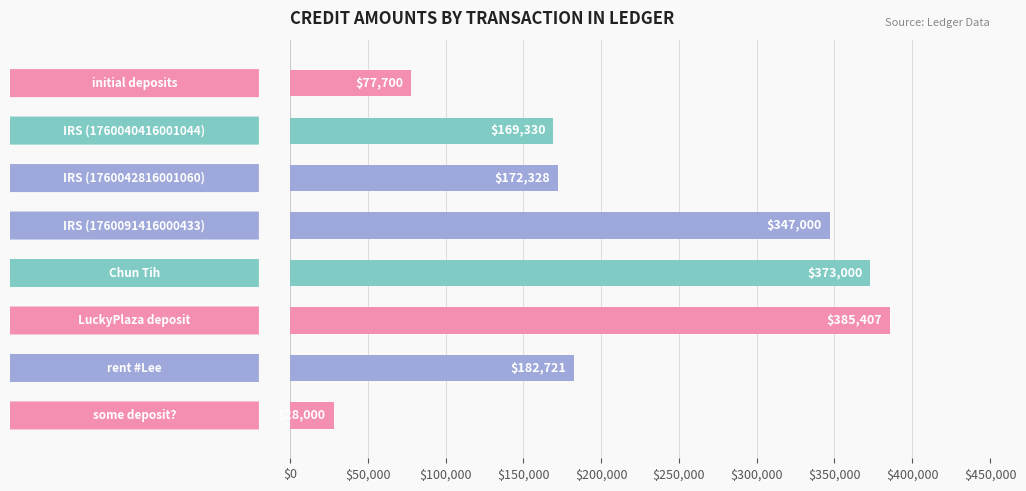

What is the average value?

216935.8